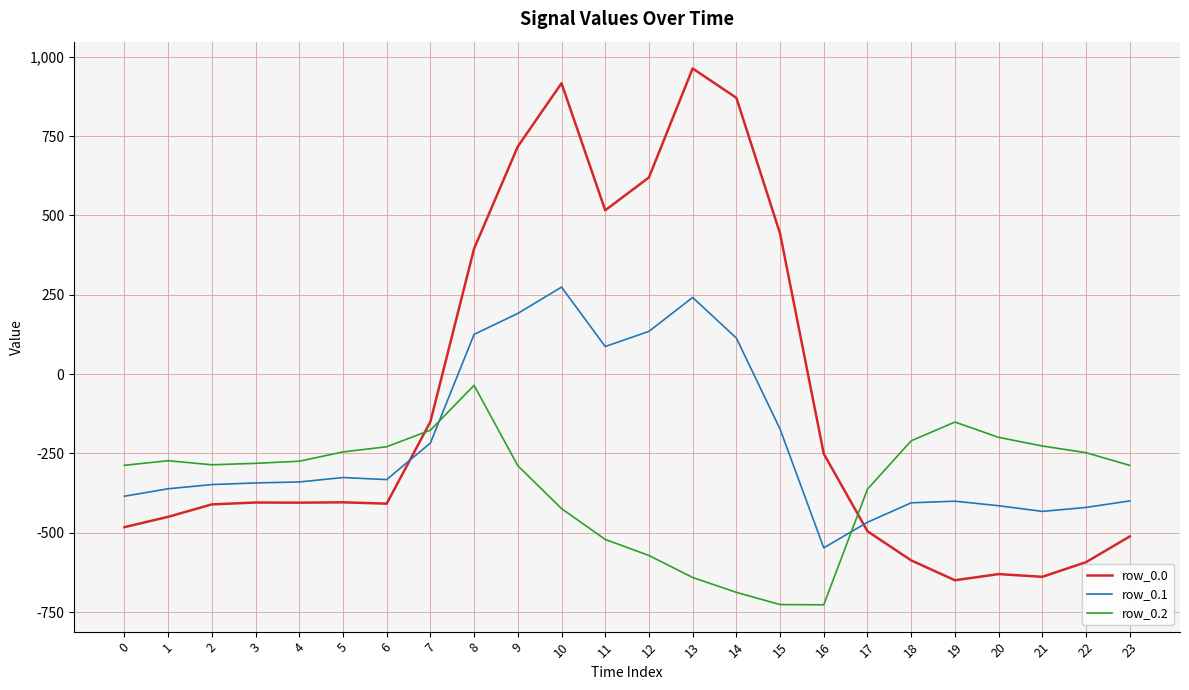

How many intersections are there between row_0.2 and row_0.1?

2